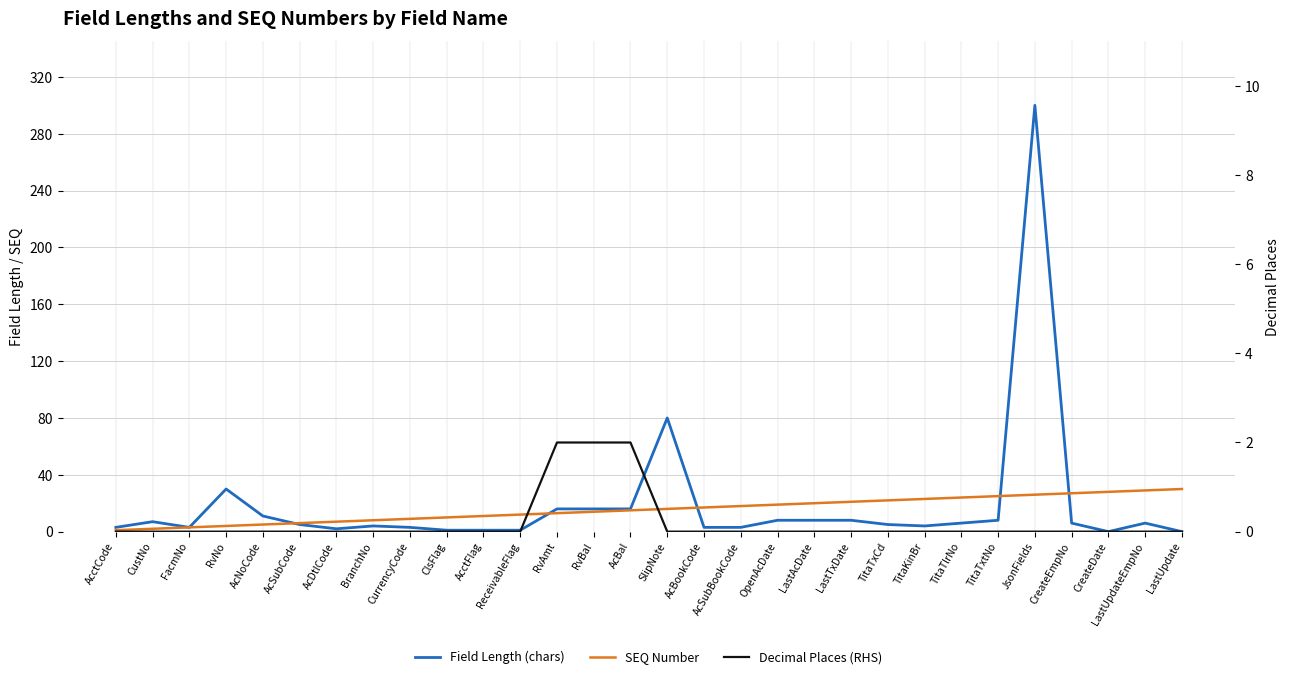

What are all the series names shown in the legend?

Field Length (chars), SEQ Number, Decimal Places (RHS)